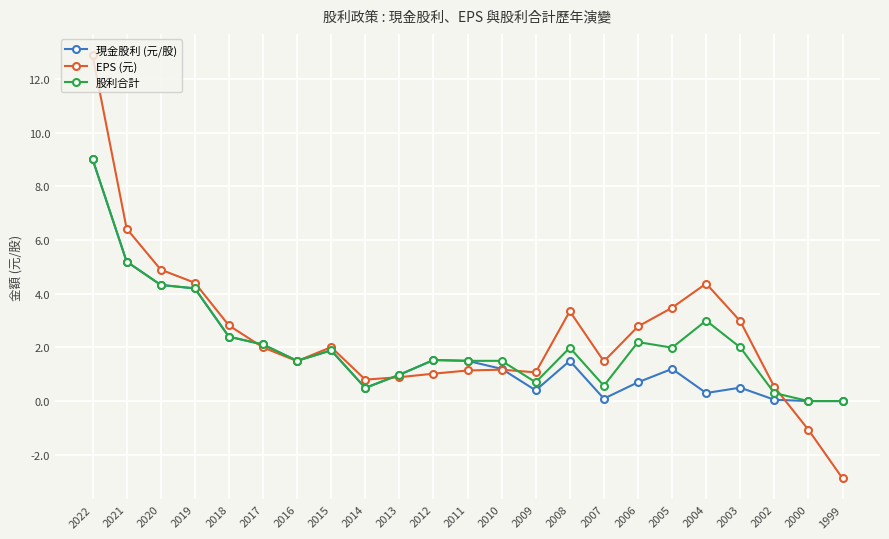

What is the value of the EPS (元) point at the 14th from the left?

1.1